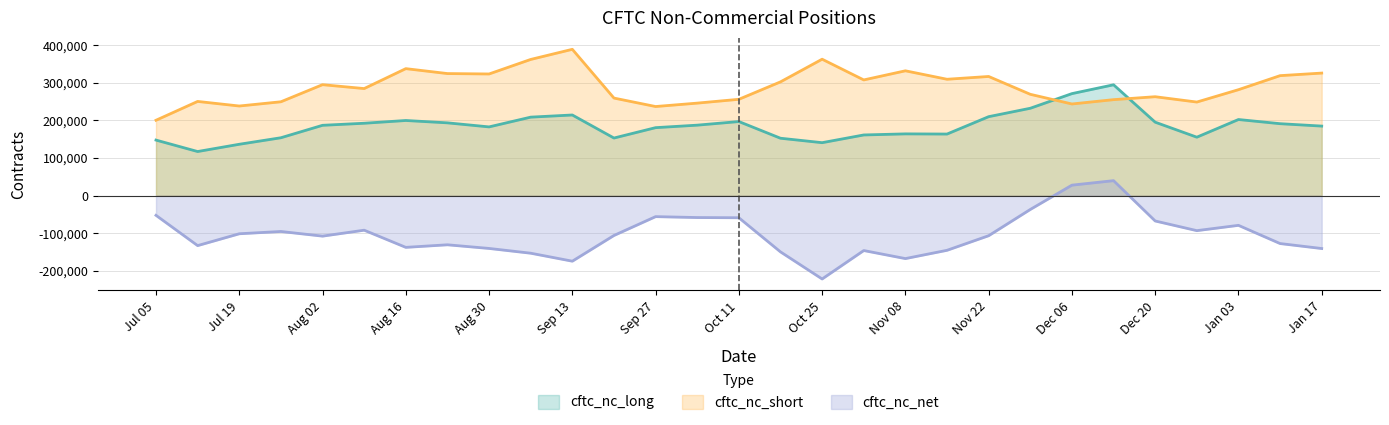

At how many categories does at least one series exceed 202831?

28